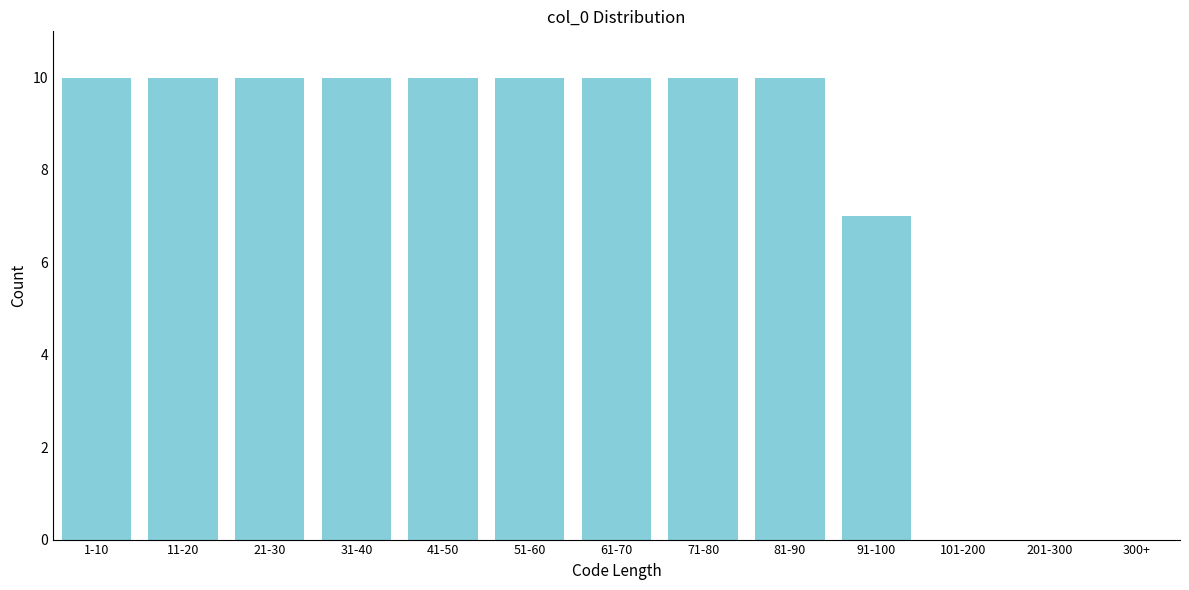

Reading left to right, extract all data points from this chart.

1-10=10	11-20=10	21-30=10	31-40=10	41-50=10	51-60=10	61-70=10	71-80=10	81-90=10	91-100=7